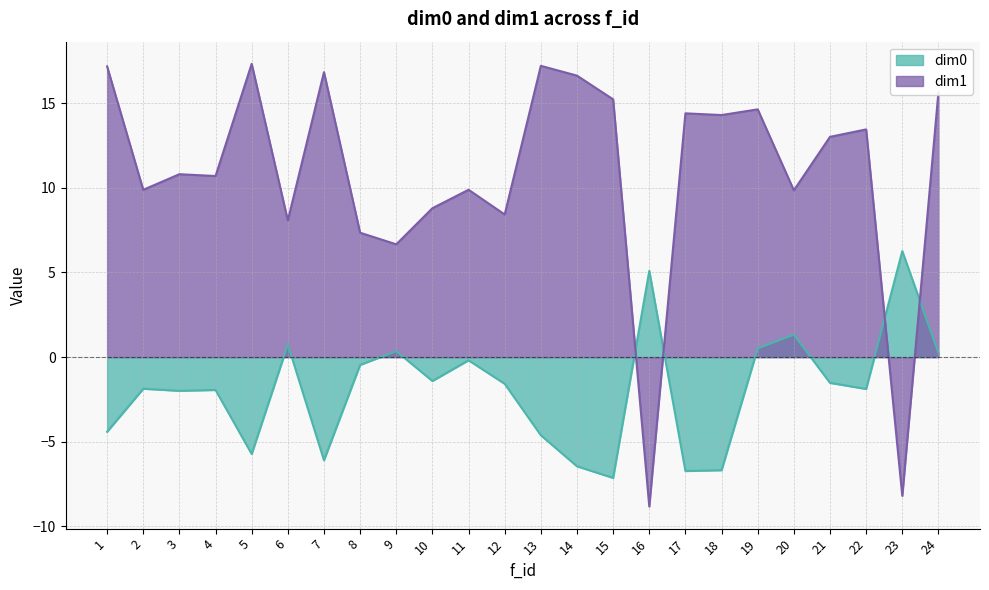

What is the value of the dim1 point at the 15th from the left?

15.2